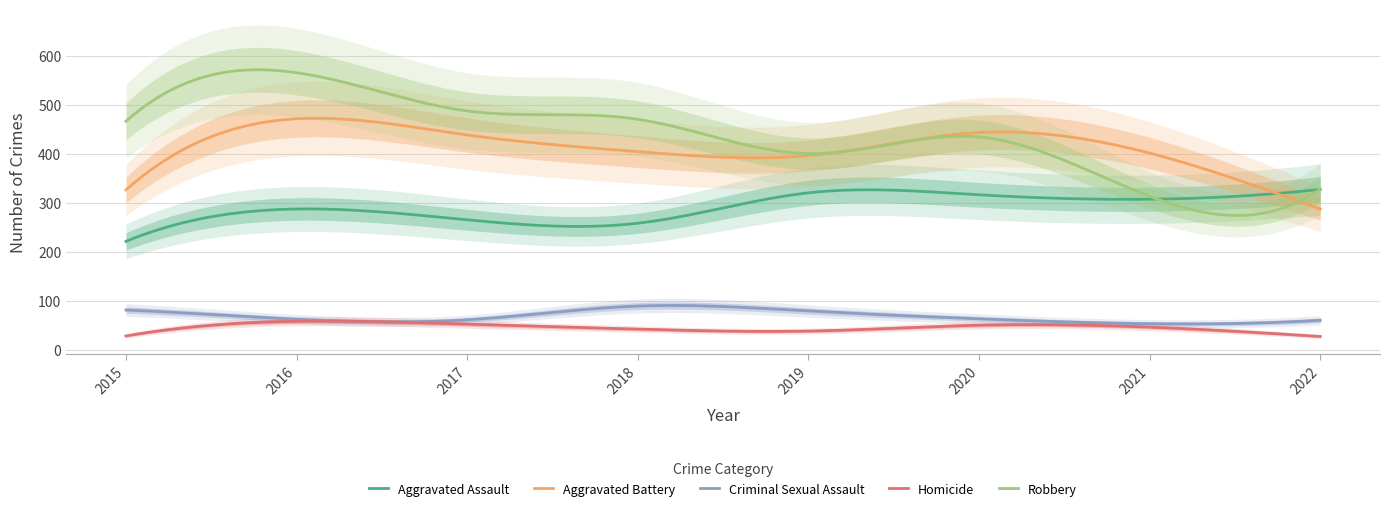

What is the minimum value for Aggravated Battery?

287.0